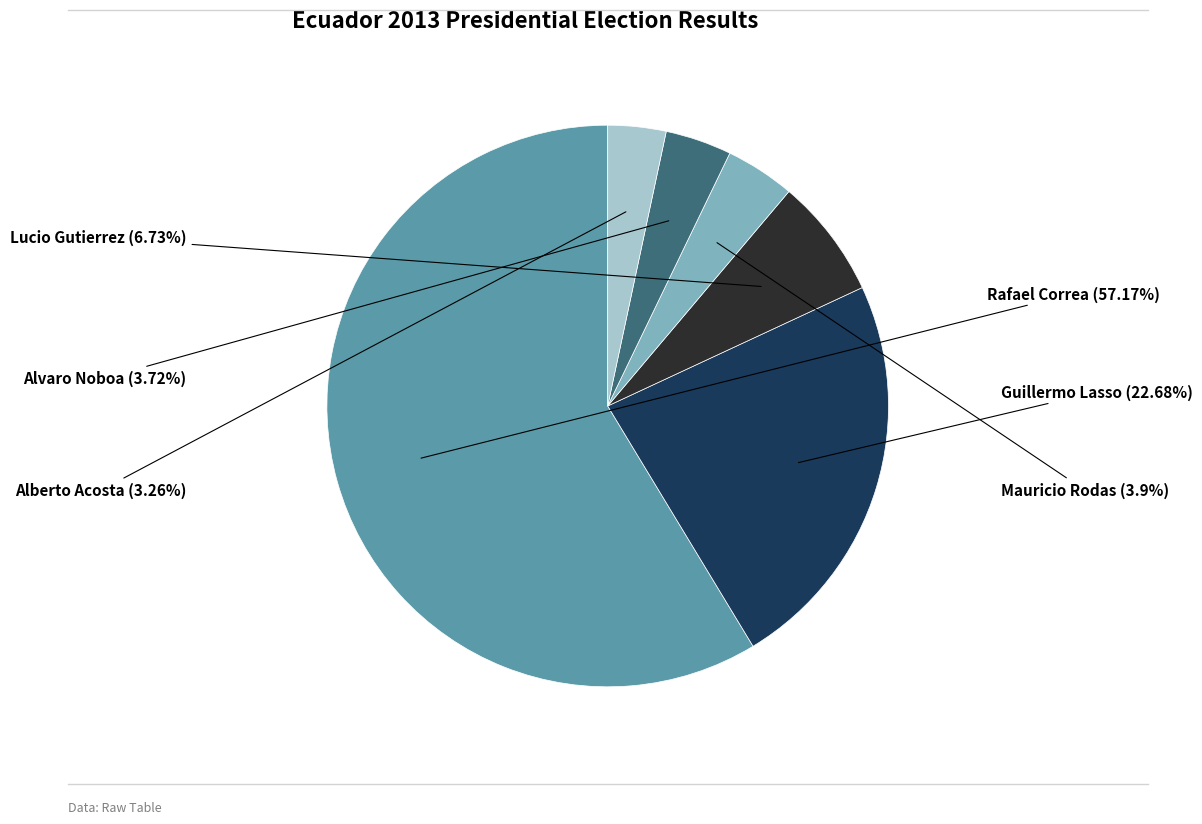

Is it true that Mauricio Rodas is 4% of the pie?

True